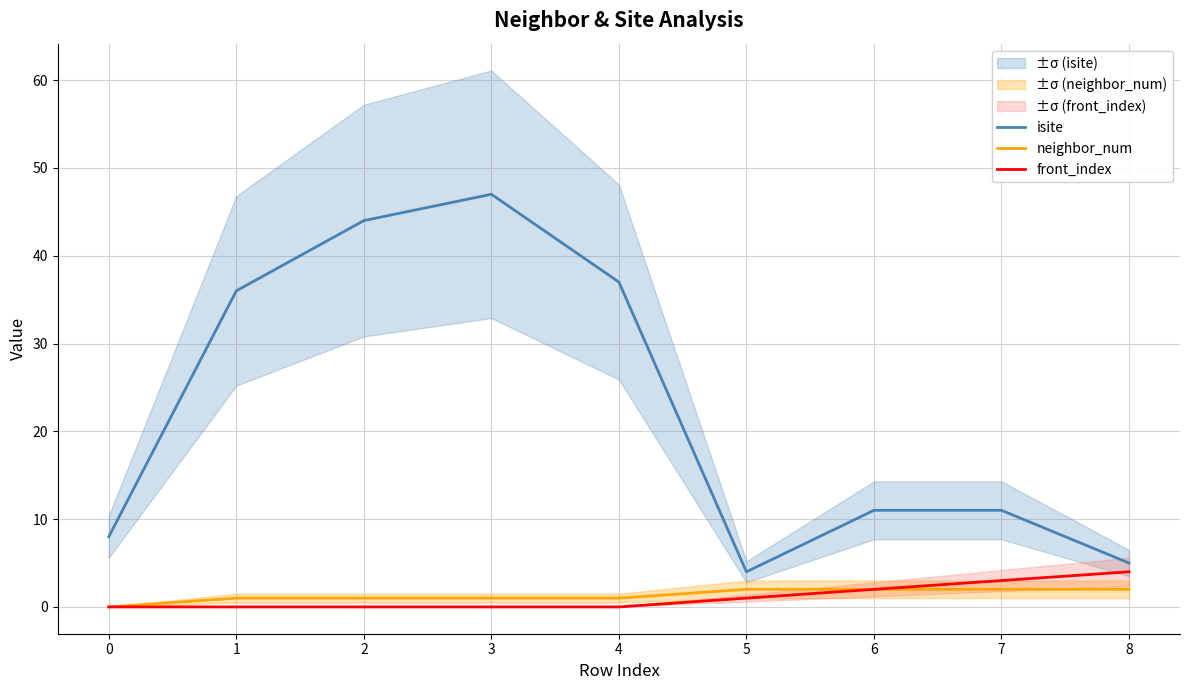

What are all the series names shown in the legend?

isite, neighbor_num, front_index